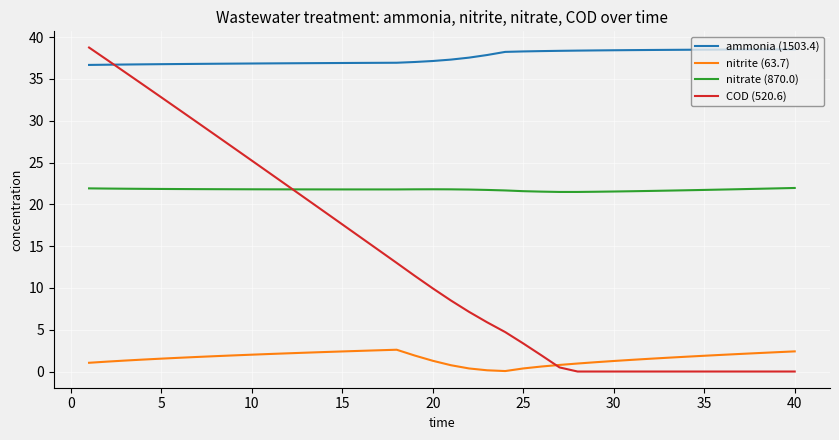

After their last crossing, which series has the higher values: COD (520.6) or nitrite (63.7)?

nitrite (63.7)